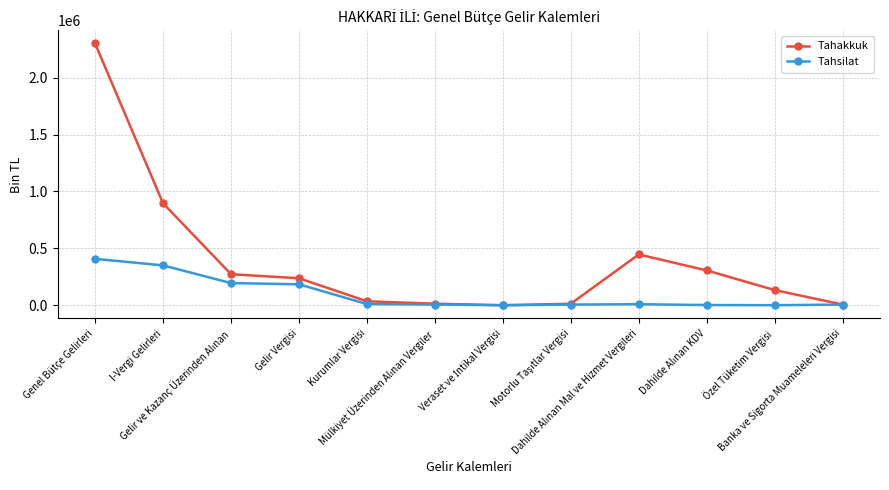

Which series has the widest spread of values?

Tahakkuk